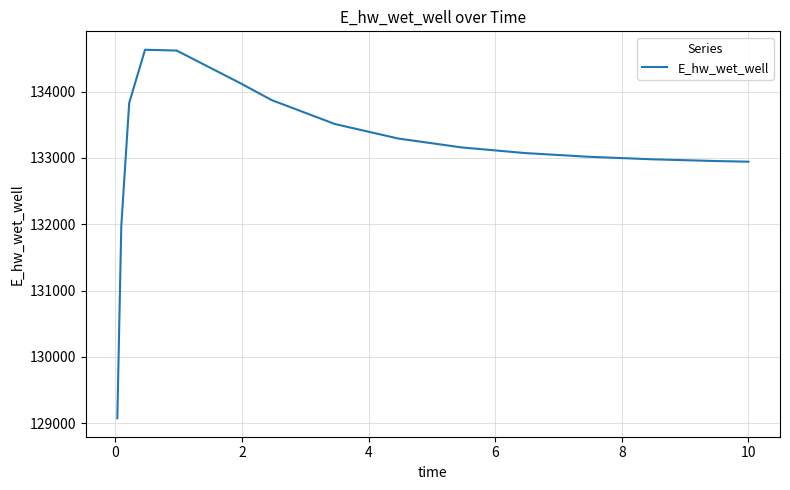

What is the difference between the maximum and minimum values?

5560.7